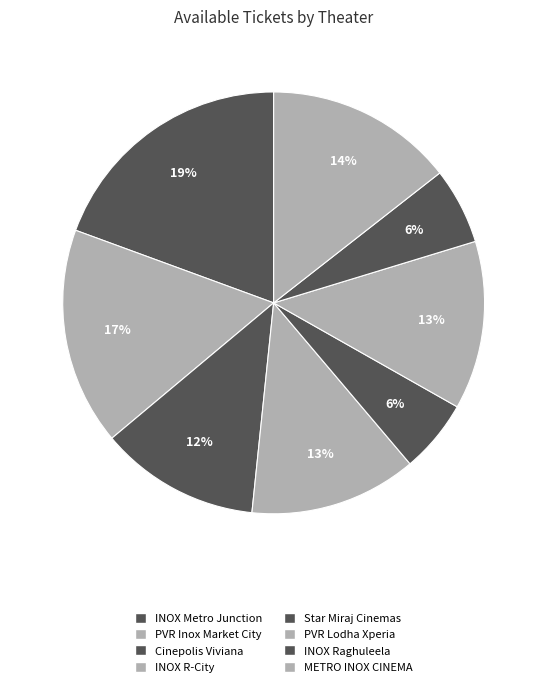

Count the number of slices in the pie.

8